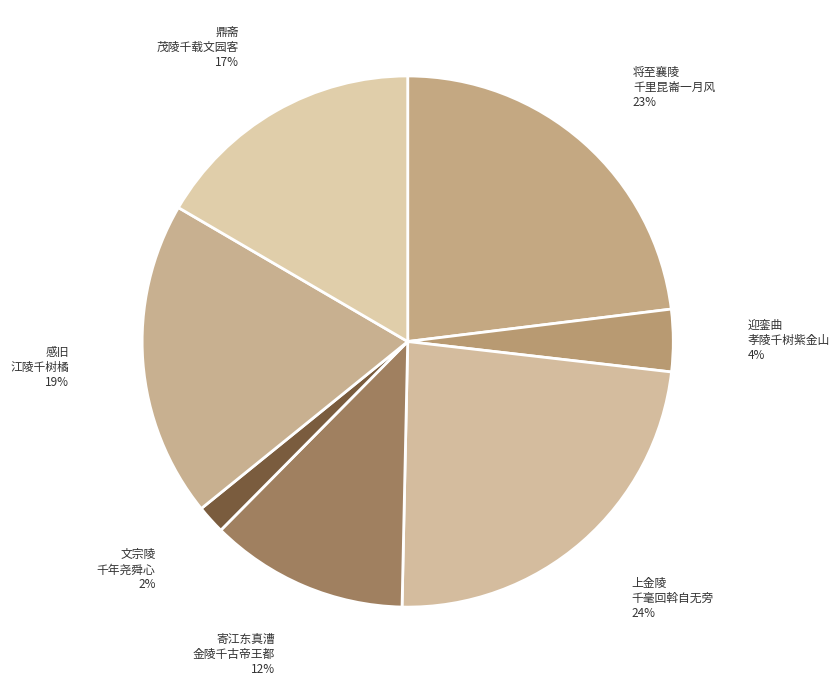

True or false: 迎銮曲 孝陵千树紫金山 accounts for 14% of the total.

False